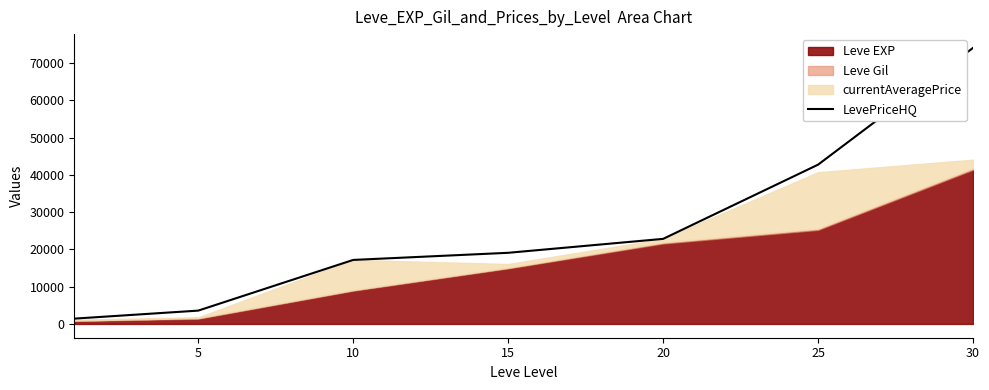

What is the highest value of the LevePriceHQ series?

74097.1